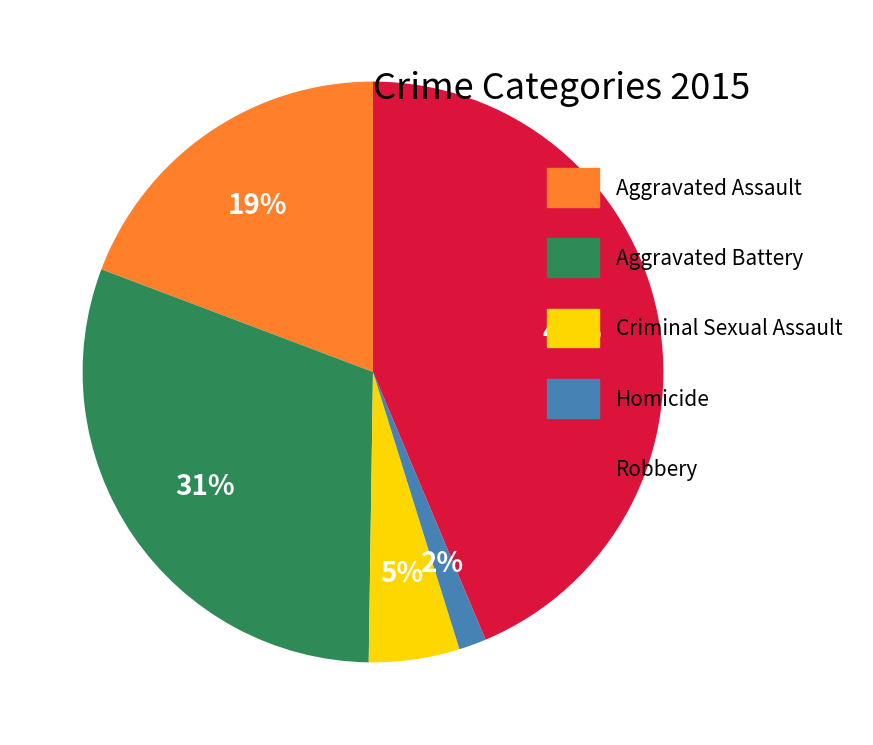

Between Aggravated Assault and Criminal Sexual Assault, which is larger?

Aggravated Assault